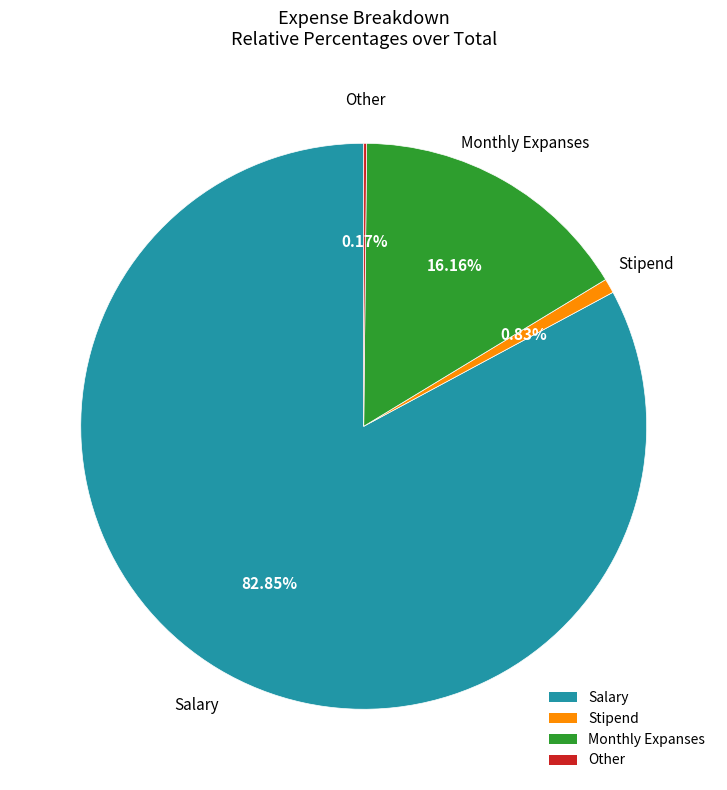

Between Salary and Monthly Expanses, which is larger?

Salary